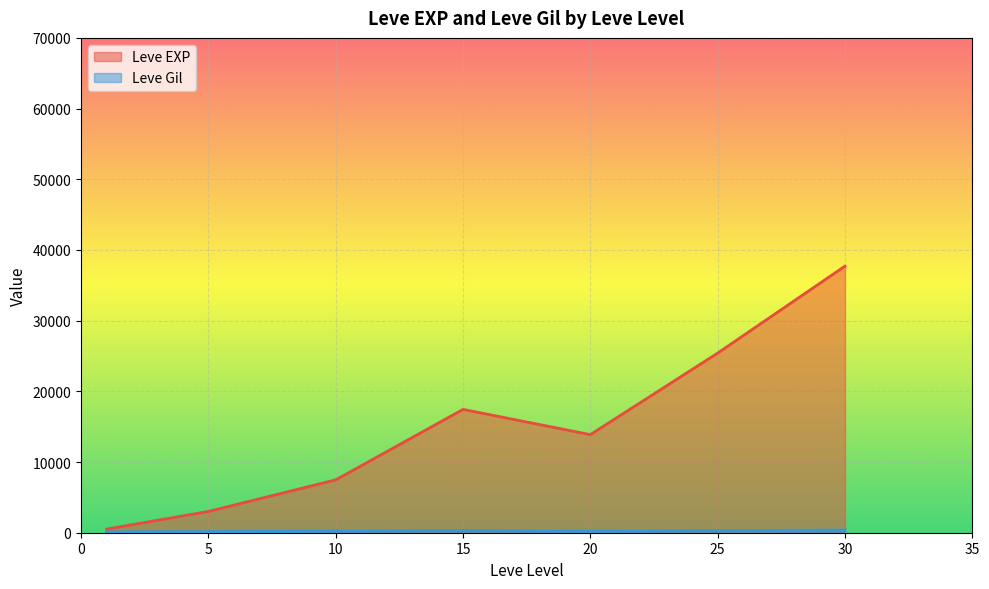

What is the maximum value for Leve EXP?

37715.0